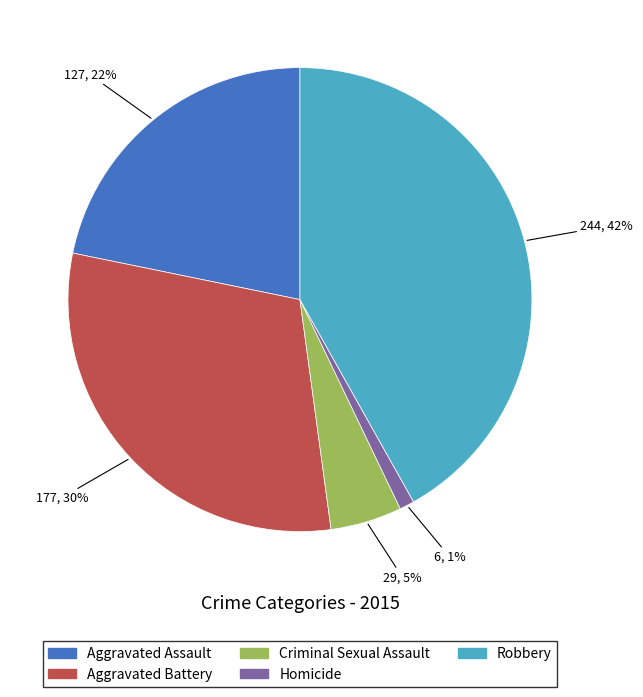

How many segments does this pie chart have?

5